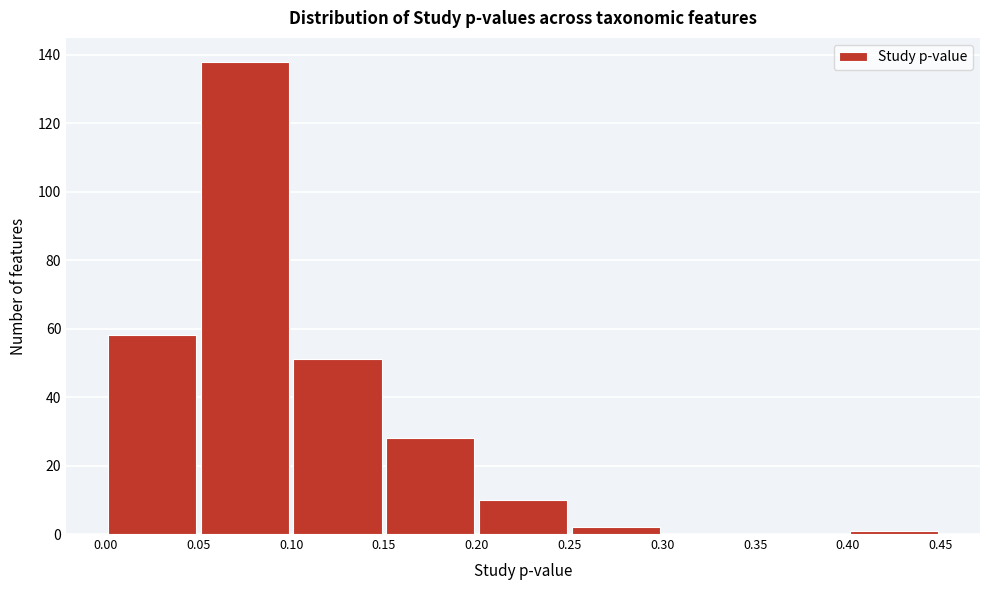

Over which range of the x-axis is the bar tallest?

0.05 to 0.10